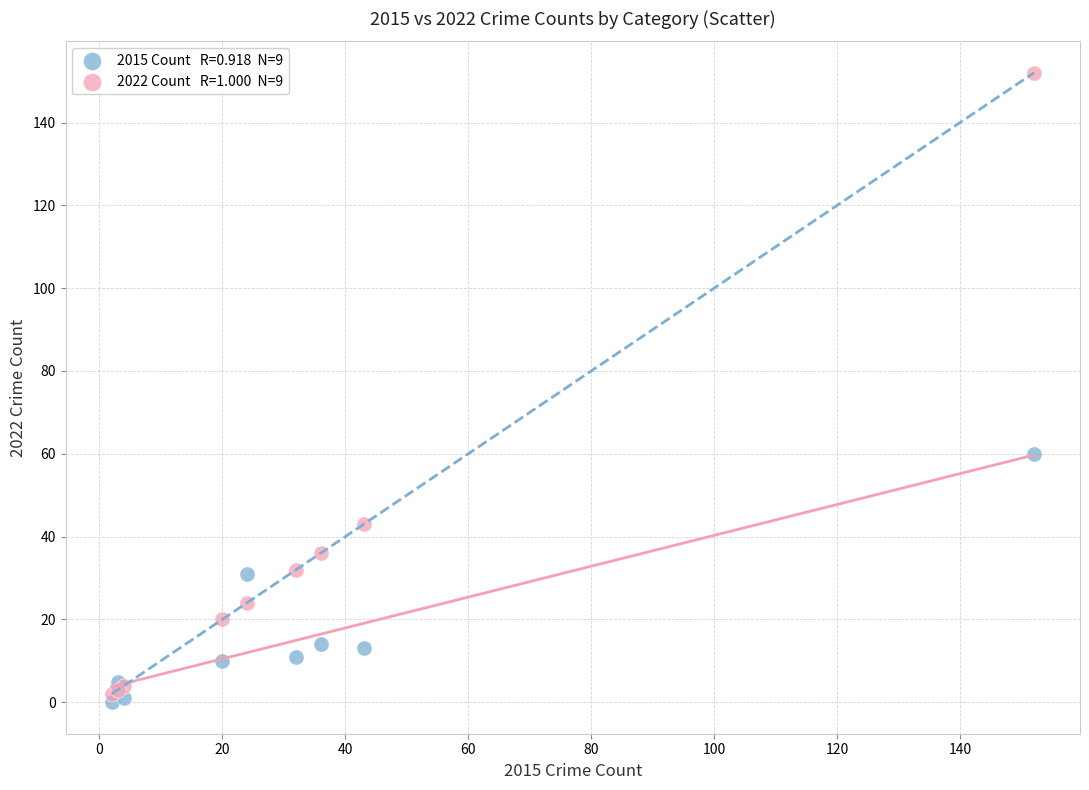

Across all series, what Y value is closest to 76?

60